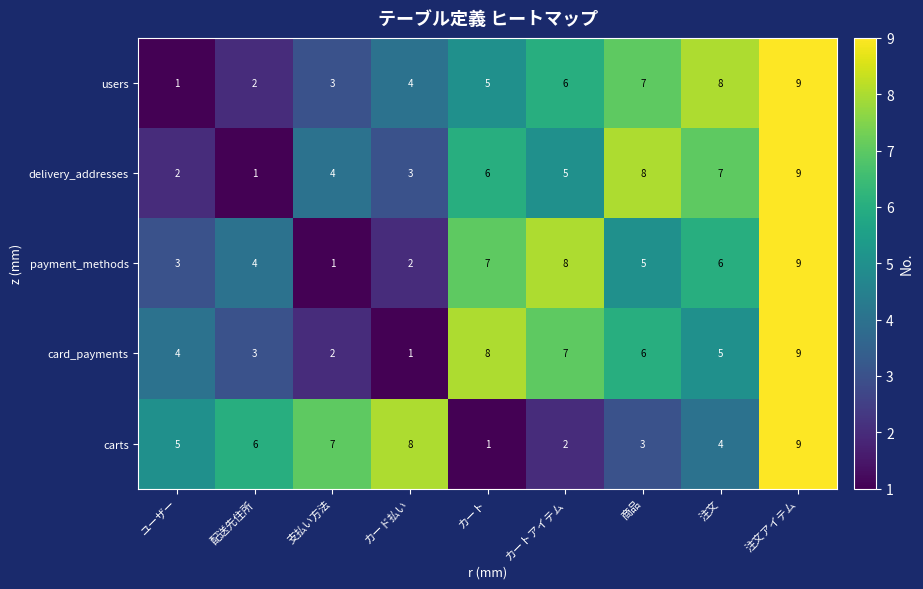

Which category has the highest value across all series?

注文アイテム